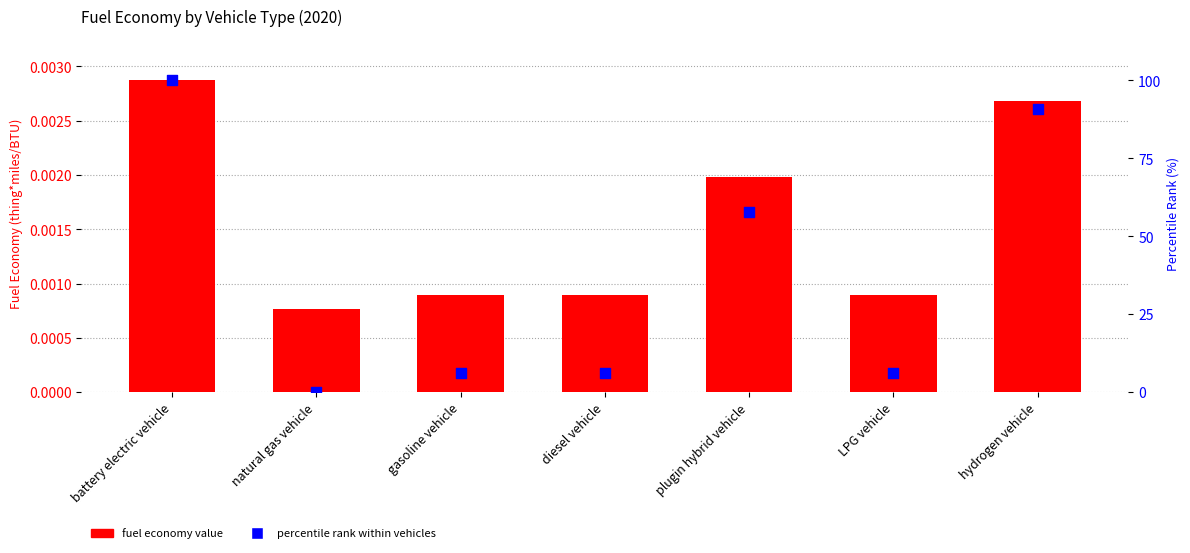

Which series reaches the minimum Y coordinate?

percentile rank